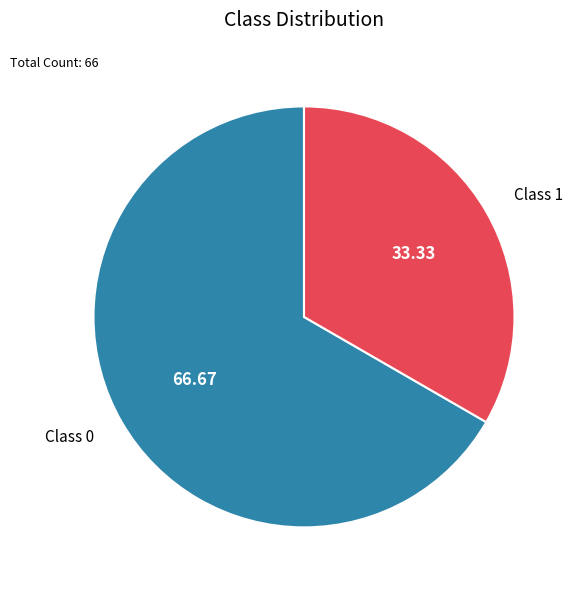

Rank the categories by value from highest to lowest.

Class 0, Class 1